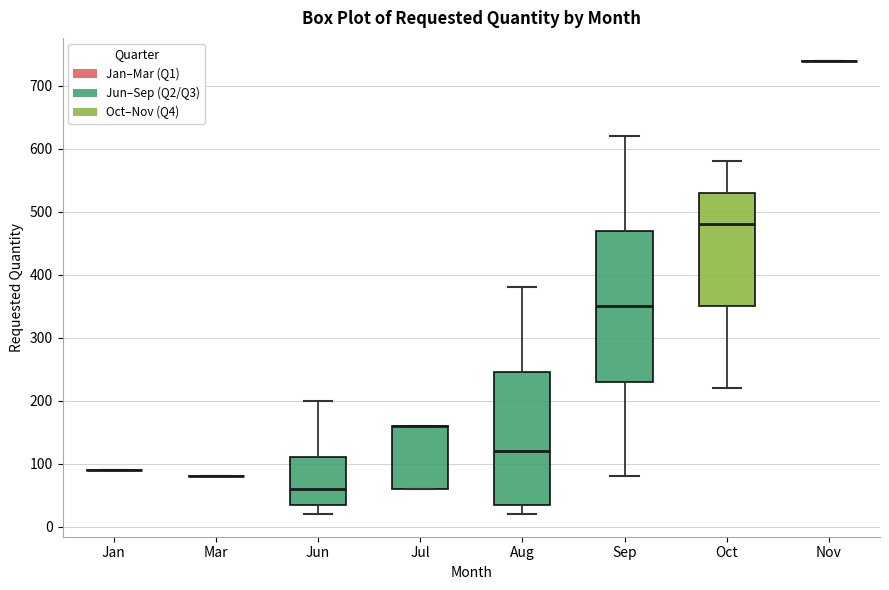

Reading left to right, transcribe this box plot: for each box, give where its median line is, the range the box spans, and where its two whiskers end, as read against the y-axis. The values are not printed on the chart, so give them approximately, as read against the axis.

Jan: box collapsed to a line at 90, whiskers 90 to 90
Mar: box collapsed to a line at 80, whiskers 80 to 80
Jun: median 60, box 40 to 110, whiskers 20 to 200
Jul: median 160 (drawn on the box's upper edge), box 60 to 160, whiskers 60 to 160
Aug: median 120, box 40 to 250, whiskers 20 to 380
Sep: median 350, box 230 to 470, whiskers 80 to 620
Oct: median 480, box 350 to 530, whiskers 220 to 580
Nov: box collapsed to a line at 740, whiskers 740 to 740